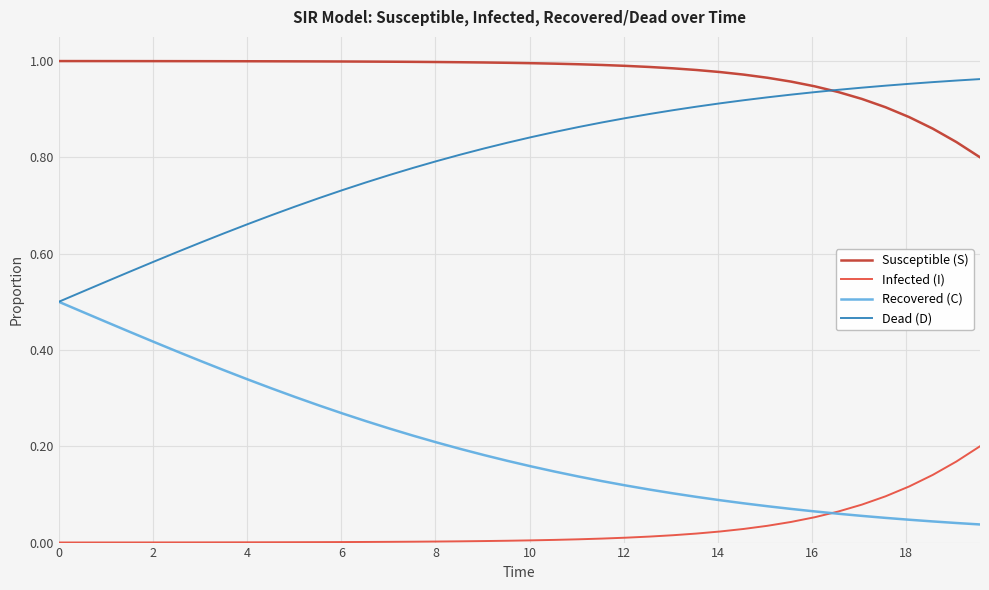

True or false: Recovered (C) and Susceptible (S) cross at least once.

False